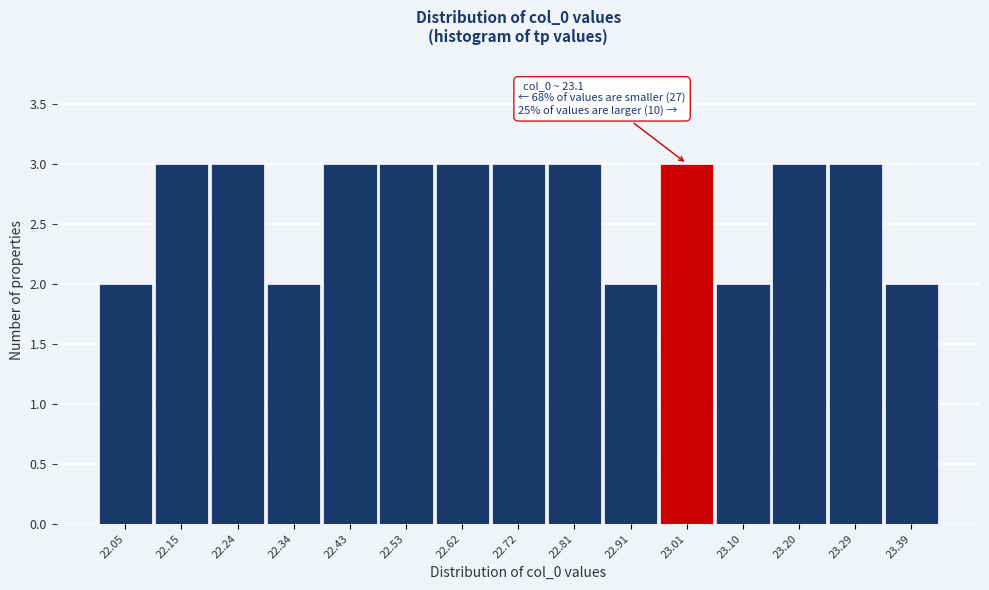

Reading left to right, what are all the values shown in this chart?

2	3	3	2	3	3	3	3	3	2	3	2	3	3	2